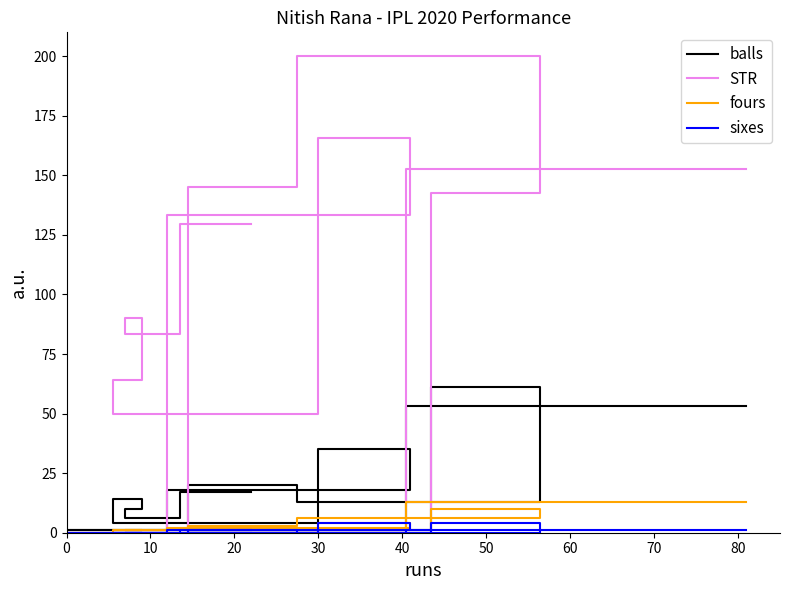

True or false: STR has a value of 183.3 at 70.

False